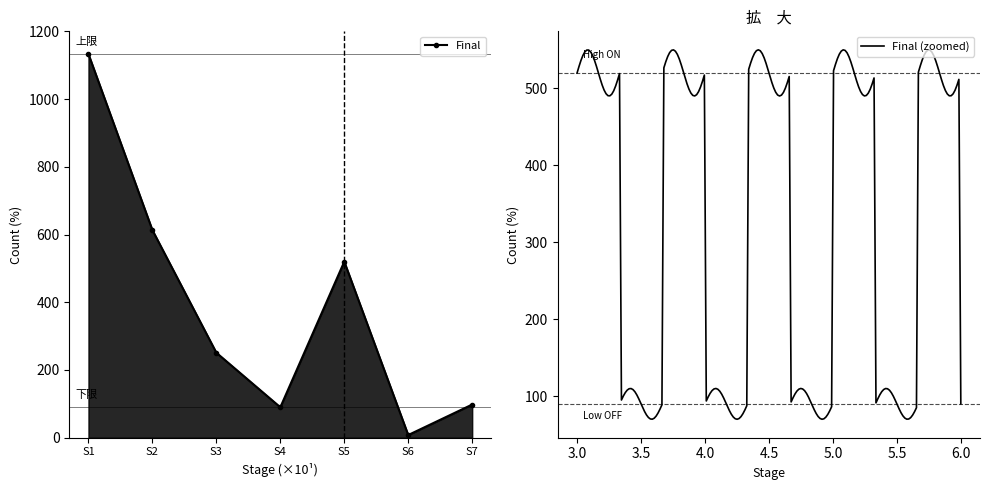

Where is the first local minimum for Final?

S4